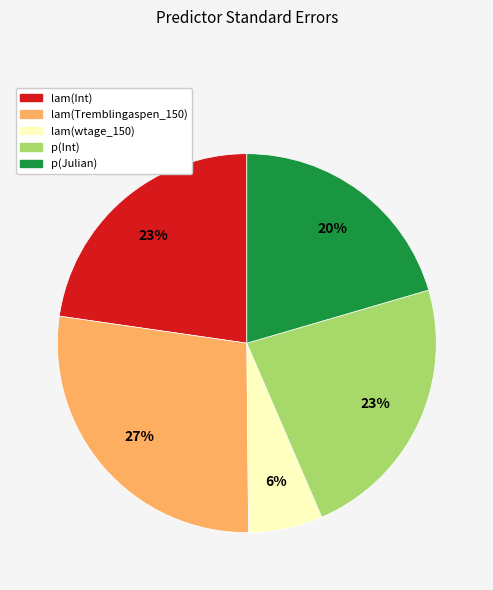

Is lam(Tremblingaspen_150) the majority of the pie?

No